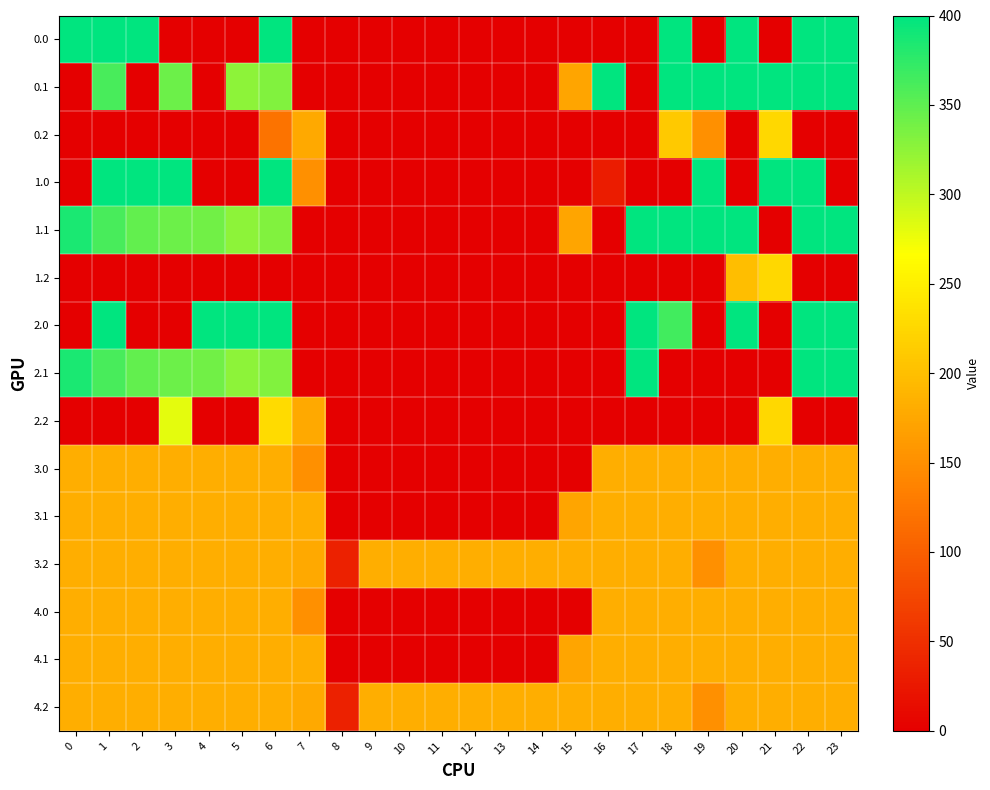

Reading left to right, list all the values displayed in this chart.

0.0: 0=400.0	1=400.0	2=400.0	3=0.0	4=0.0	5=0.0	6=400.0	7=0.0	8=0.0	9=0.0	10=0.0	11=0.0	12=0.0	13=0.0	14=0.0	15=0.0	16=0.0	17=0.0	18=400.0	19=0.0	20=400.0	21=0.0	22=400.0	23=400.0
0.1: 0=0.0	1=361.1	2=0.0	3=342.7	4=0.0	5=325.7	6=332.2	7=0.0	8=0.0	9=0.0	10=0.0	11=0.0	12=0.0	13=0.0	14=0.0	15=173.1	16=400.0	17=0.0	18=400.0	19=400.0	20=400.0	21=400.0	22=400.0	23=399.4
0.2: 0=0.0	1=0.0	2=0.0	3=0.0	4=0.0	5=0.0	6=120.6	7=176.6	8=0.0	9=0.0	10=0.0	11=0.0	12=0.0	13=0.0	14=0.0	15=0.0	16=0.0	17=0.0	18=210.0	19=151.0	20=0.0	21=226.4	22=0.0	23=0.0
1.0: 0=0.0	1=400.0	2=400.0	3=400.0	4=0.0	5=0.0	6=400.0	7=150.1	8=0.0	9=0.0	10=0.0	11=0.0	12=0.0	13=0.0	14=0.0	15=0.0	16=30.3	17=0.0	18=0.0	19=400.0	20=0.0	21=400.0	22=400.0	23=0.0
1.1: 0=384.6	1=361.1	2=347.9	3=342.7	4=339.6	5=325.7	6=332.2	7=0.0	8=0.0	9=0.0	10=0.0	11=0.0	12=0.0	13=0.0	14=0.0	15=173.1	16=0.0	17=400.0	18=400.0	19=400.0	20=400.0	21=0.0	22=400.0	23=399.4
1.2: 0=0.0	1=0.0	2=0.0	3=0.0	4=0.0	5=0.0	6=0.0	7=0.0	8=0.0	9=0.0	10=0.0	11=0.0	12=0.0	13=0.0	14=0.0	15=0.0	16=0.0	17=0.0	18=0.0	19=0.0	20=199.2	21=226.4	22=0.0	23=0.0
2.0: 0=0.0	1=400.0	2=0.0	3=0.0	4=400.0	5=400.0	6=400.0	7=0.0	8=0.0	9=0.0	10=0.0	11=0.0	12=0.0	13=0.0	14=0.0	15=0.0	16=0.0	17=400.0	18=364.9	19=0.0	20=400.0	21=0.0	22=400.0	23=400.0
2.1: 0=384.6	1=361.1	2=347.9	3=342.7	4=339.6	5=325.7	6=332.2	7=0.0	8=0.0	9=0.0	10=0.0	11=0.0	12=0.0	13=0.0	14=0.0	15=0.0	16=0.0	17=400.0	18=0.0	19=0.0	20=0.0	21=0.0	22=400.0	23=399.4
2.2: 0=0.0	1=0.0	2=0.0	3=281.0	4=0.0	5=0.0	6=228.8	7=176.6	8=0.0	9=0.0	10=0.0	11=0.0	12=0.0	13=0.0	14=0.0	15=0.0	16=0.0	17=0.0	18=0.0	19=0.0	20=0.0	21=226.4	22=0.0	23=0.0
3.0: 0=181.7	1=181.7	2=181.7	3=181.7	4=181.7	5=181.7	6=181.7	7=150.1	8=0.0	9=0.0	10=0.0	11=0.0	12=0.0	13=0.0	14=0.0	15=0.0	16=181.7	17=181.7	18=181.7	19=181.7	20=181.7	21=181.7	22=181.7	23=181.7
3.1: 0=181.7	1=181.7	2=181.7	3=181.7	4=181.7	5=181.7	6=181.7	7=181.7	8=0.0	9=0.0	10=0.0	11=0.0	12=0.0	13=0.0	14=0.0	15=173.1	16=181.7	17=181.7	18=181.7	19=181.7	20=181.7	21=181.7	22=181.7	23=181.7
3.2: 0=181.7	1=181.7	2=181.7	3=181.7	4=181.7	5=181.7	6=181.7	7=176.6	8=35.3	9=181.7	10=181.7	11=181.7	12=181.7	13=181.7	14=181.7	15=181.7	16=181.7	17=181.7	18=181.7	19=151.0	20=181.7	21=181.7	22=181.7	23=181.7
4.0: 0=181.7	1=181.7	2=181.7	3=181.7	4=181.7	5=181.7	6=181.7	7=150.1	8=0.0	9=0.0	10=0.0	11=0.0	12=0.0	13=0.0	14=0.0	15=0.0	16=181.7	17=181.7	18=181.7	19=181.7	20=181.7	21=181.7	22=181.7	23=181.7
4.1: 0=181.7	1=181.7	2=181.7	3=181.7	4=181.7	5=181.7	6=181.7	7=181.7	8=0.0	9=0.0	10=0.0	11=0.0	12=0.0	13=0.0	14=0.0	15=173.1	16=181.7	17=181.7	18=181.7	19=181.7	20=181.7	21=181.7	22=181.7	23=181.7
4.2: 0=181.7	1=181.7	2=181.7	3=181.7	4=181.7	5=181.7	6=181.7	7=176.6	8=35.3	9=181.7	10=181.7	11=181.7	12=181.7	13=181.7	14=181.7	15=181.7	16=181.7	17=181.7	18=181.7	19=151.0	20=181.7	21=181.7	22=181.7	23=181.7